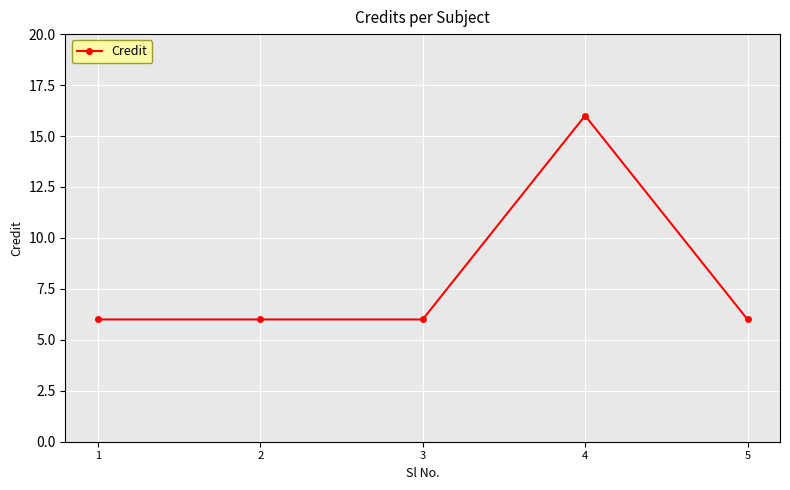

Is this an area chart (filled region under the line)?

No